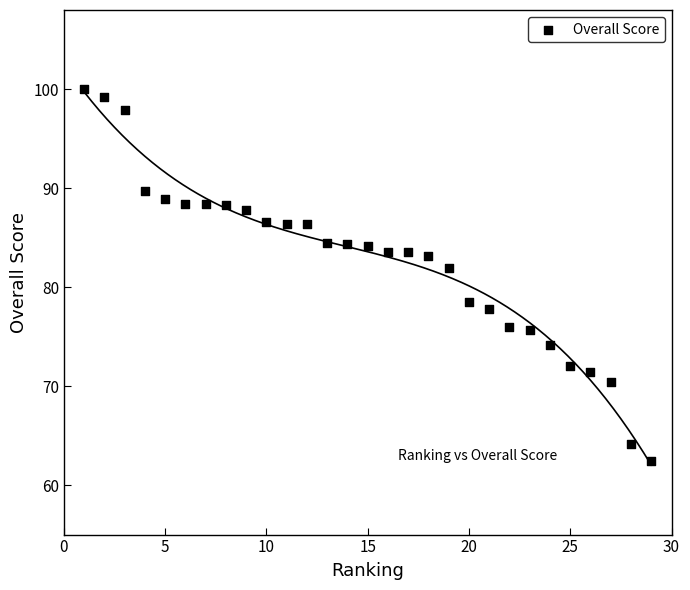

What is the range of X values (max minus min)?

28.0